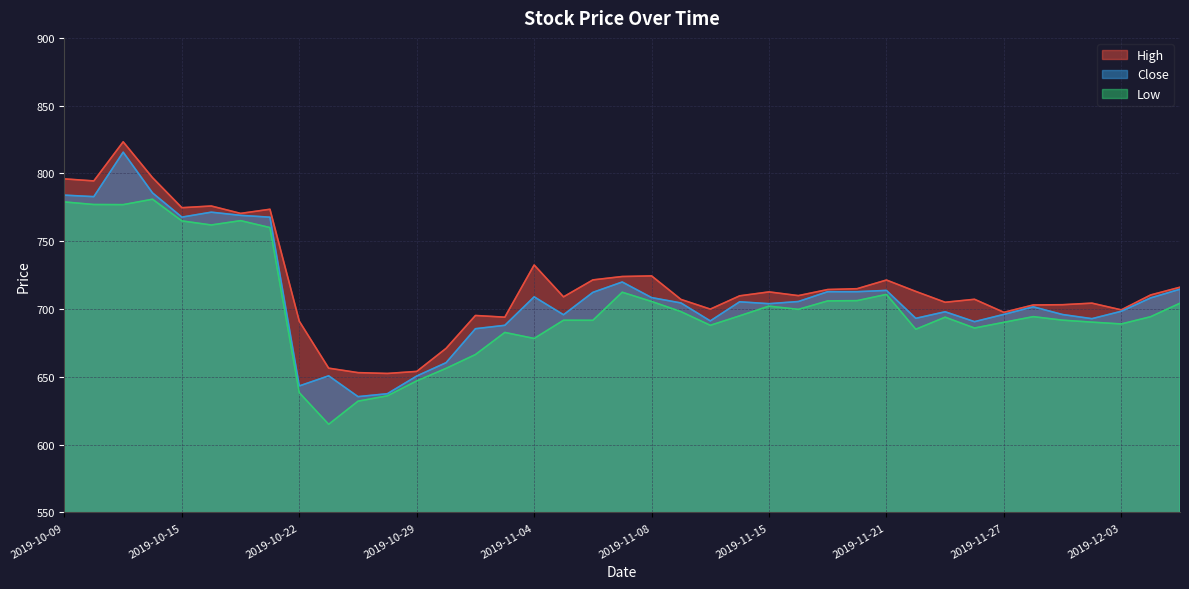

What is the sum of all Low values?

27345.4